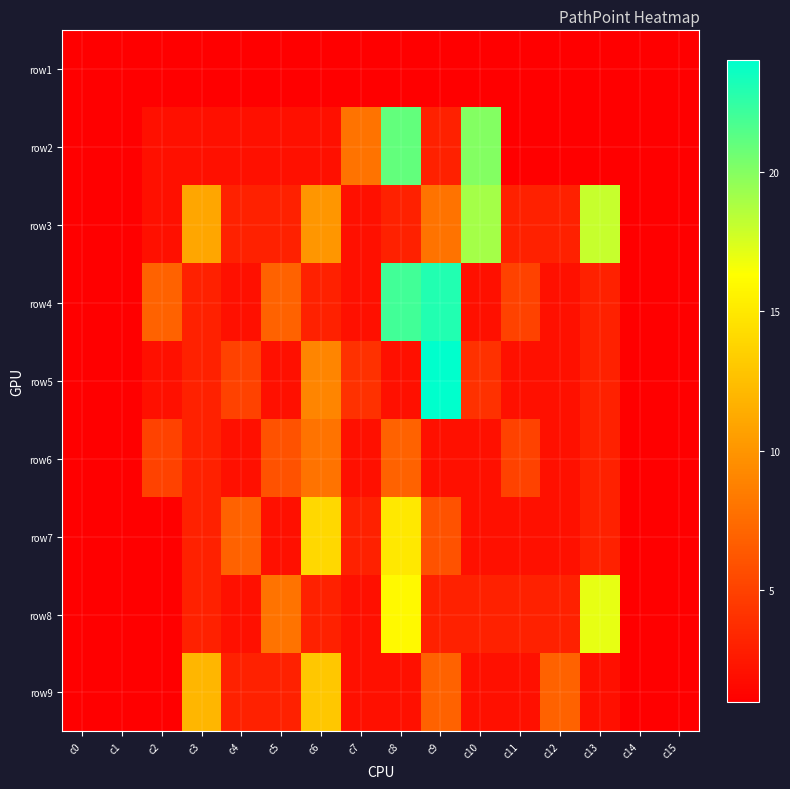

Reading left to right, extract all data points from this chart.

row1: c0=1	c1=1	c2=1	c3=1	c4=1	c5=1	c6=1	c7=1	c8=1	c9=1	c10=1	c11=1	c12=1	c13=1	c14=1	c15=1
row2: c0=1	c1=1	c2=2	c3=2	c4=2	c5=2	c6=2	c7=8	c8=21	c9=3	c10=20	c11=1	c12=1	c13=1	c14=1	c15=1
row3: c0=1	c1=1	c2=2	c3=11	c4=3	c5=3	c6=10	c7=2	c8=3	c9=8	c10=19	c11=3	c12=3	c13=18	c14=1	c15=1
row4: c0=1	c1=1	c2=7	c3=3	c4=2	c5=7	c6=3	c7=2	c8=22	c9=23	c10=2	c11=5	c12=2	c13=3	c14=1	c15=1
row5: c0=1	c1=1	c2=2	c3=3	c4=5	c5=2	c6=9	c7=4	c8=2	c9=24	c10=4	c11=2	c12=2	c13=3	c14=1	c15=1
row6: c0=1	c1=1	c2=5	c3=3	c4=2	c5=6	c6=8	c7=2	c8=7	c9=2	c10=2	c11=5	c12=2	c13=3	c14=1	c15=1
row7: c0=1	c1=1	c2=1	c3=3	c4=7	c5=2	c6=14	c7=3	c8=15	c9=6	c10=2	c11=2	c12=2	c13=3	c14=1	c15=1
row8: c0=1	c1=1	c2=1	c3=3	c4=2	c5=8	c6=3	c7=2	c8=16	c9=3	c10=3	c11=3	c12=3	c13=17	c14=1	c15=1
row9: c0=1	c1=1	c2=1	c3=12	c4=3	c5=3	c6=13	c7=2	c8=2	c9=7	c10=2	c11=2	c12=7	c13=2	c14=1	c15=1